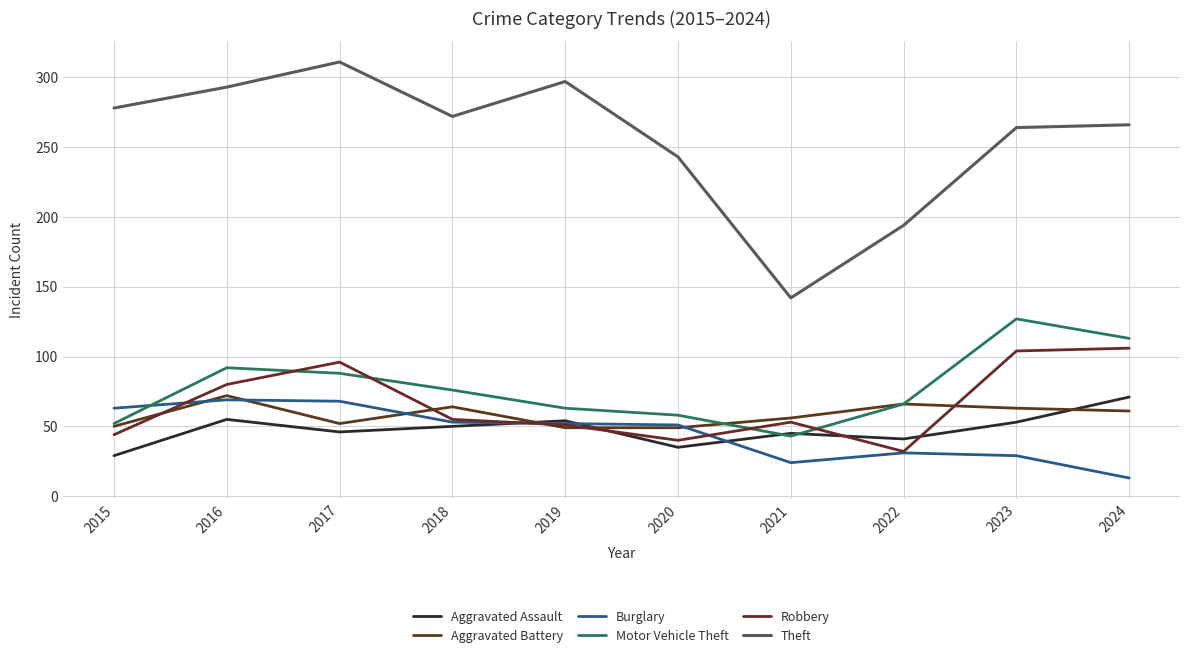

What is the value of the Motor Vehicle Theft point at the 4th from the left?

76